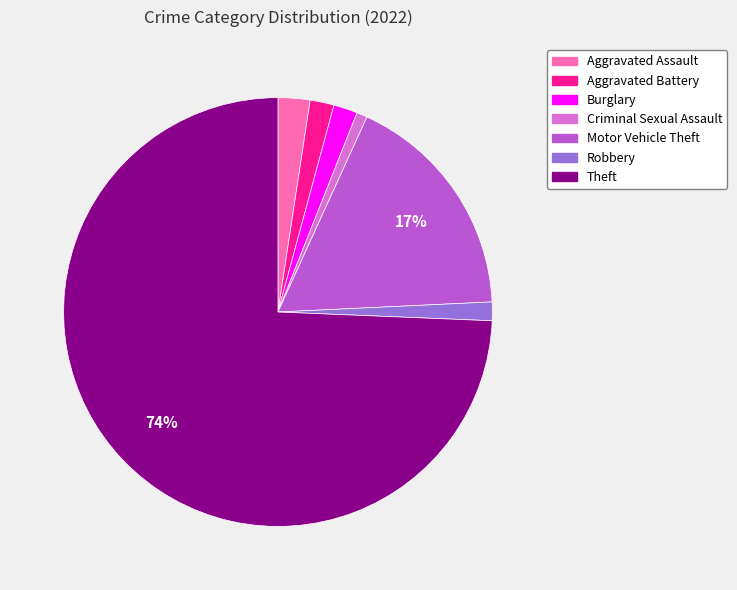

How many segments does this pie chart have?

7